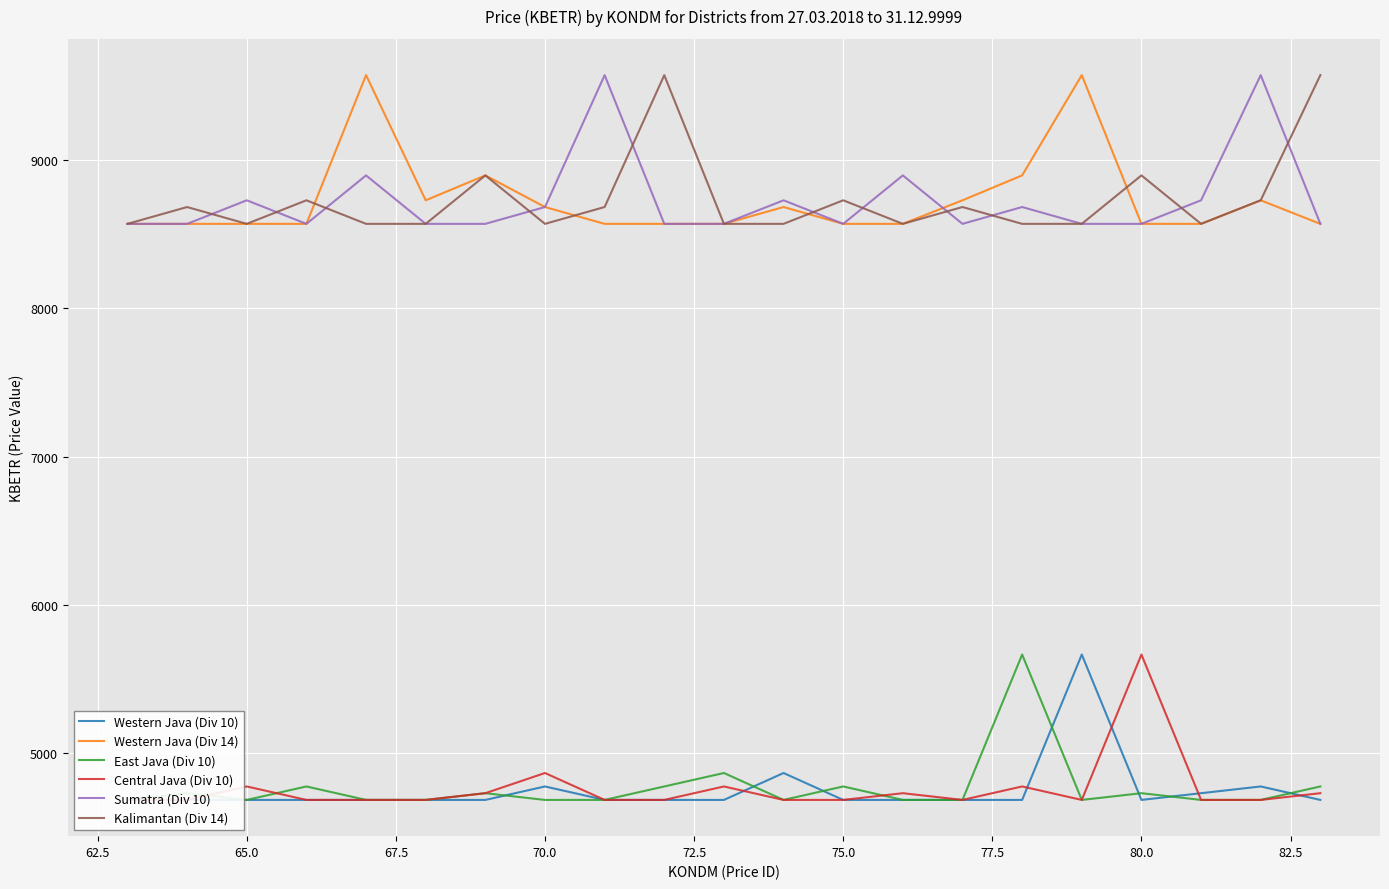

At how many categories does at least one series exceed 6107?

21